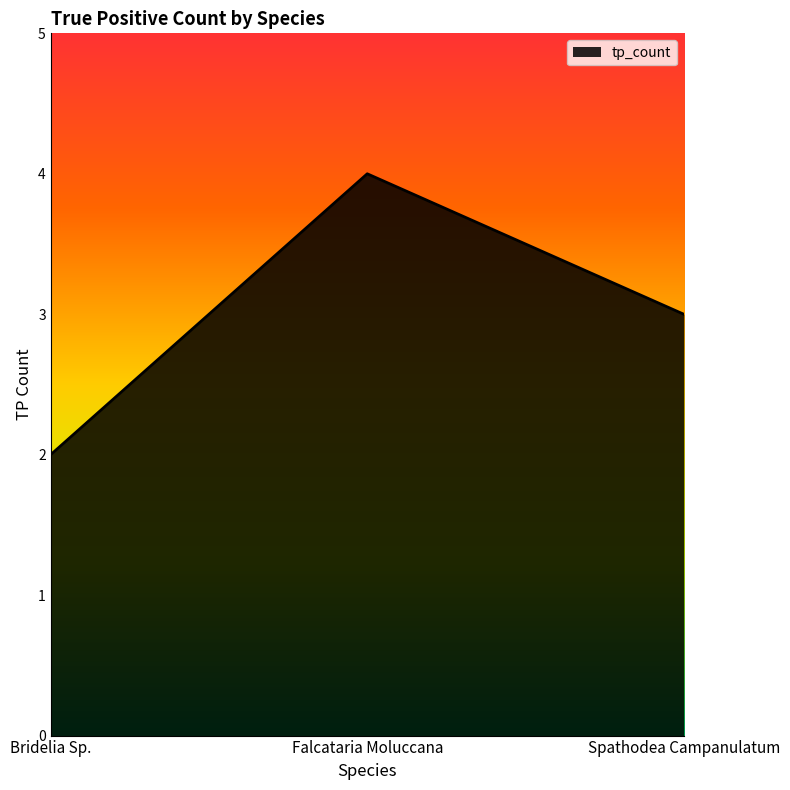

Between Spathodea Campanulatum and Bridelia Sp., which is larger?

Spathodea Campanulatum